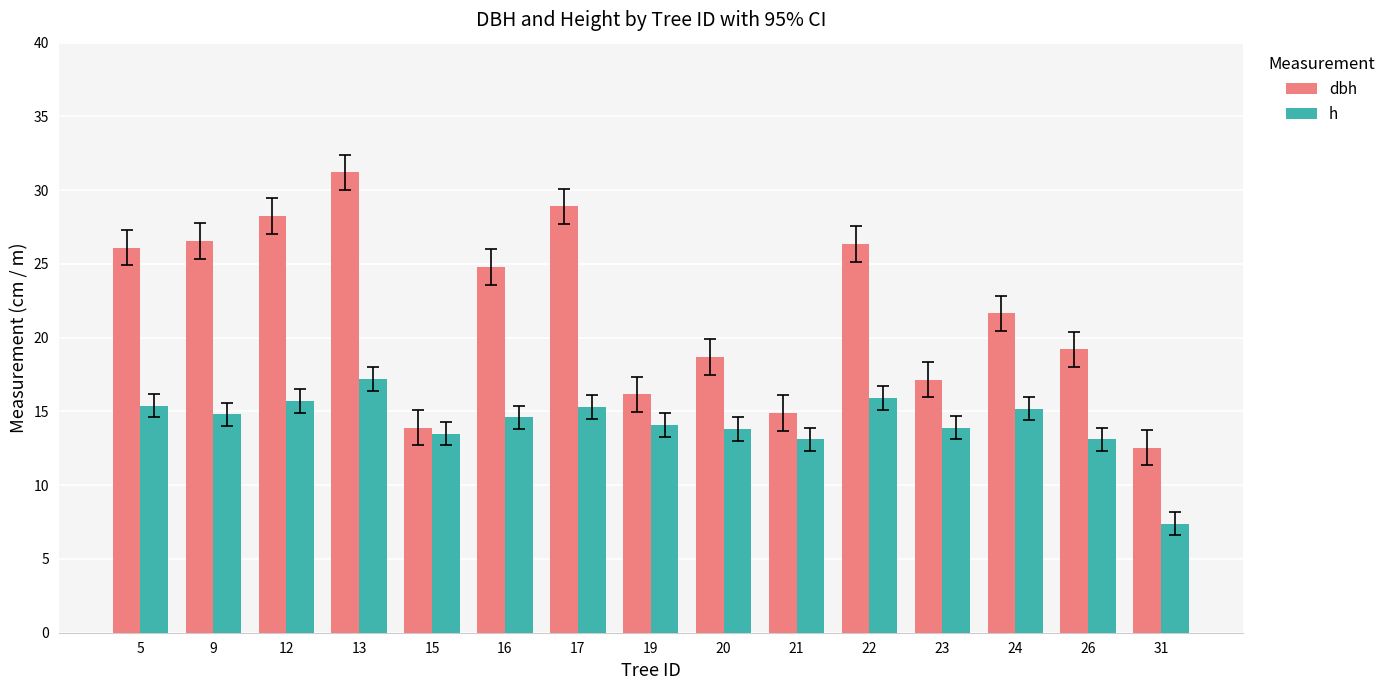

At which category is the sum across all series the highest?

13